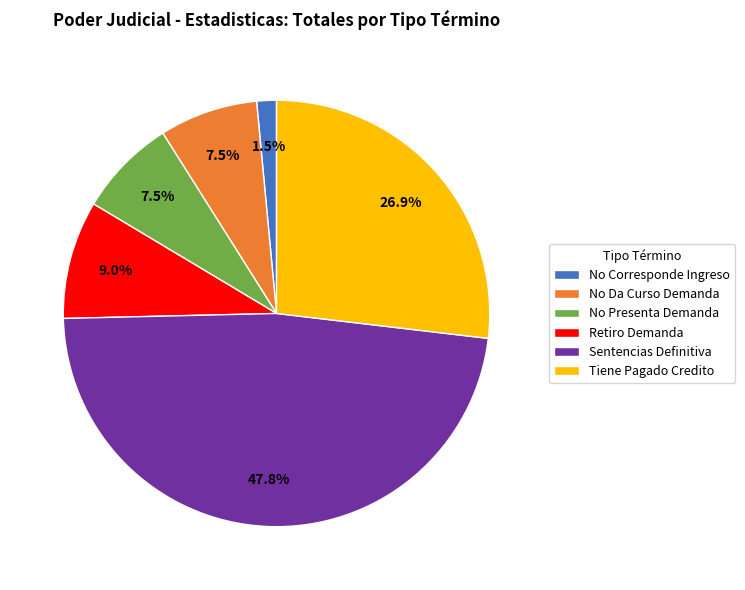

What is the ratio of the value at Sentencias Definitiva to the value at Retiro Demanda?

5.3